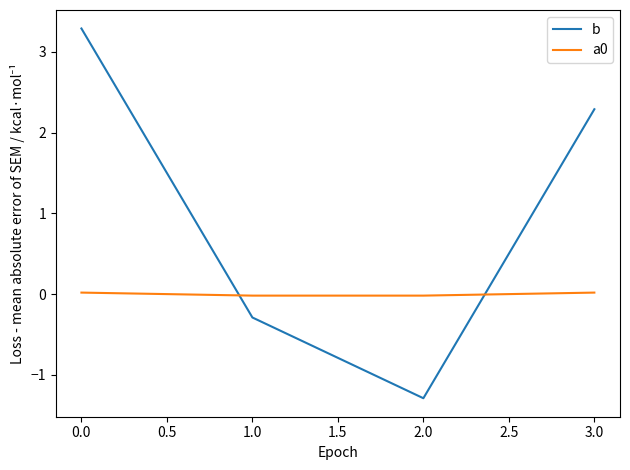

What is the sum of all b values?

4.0